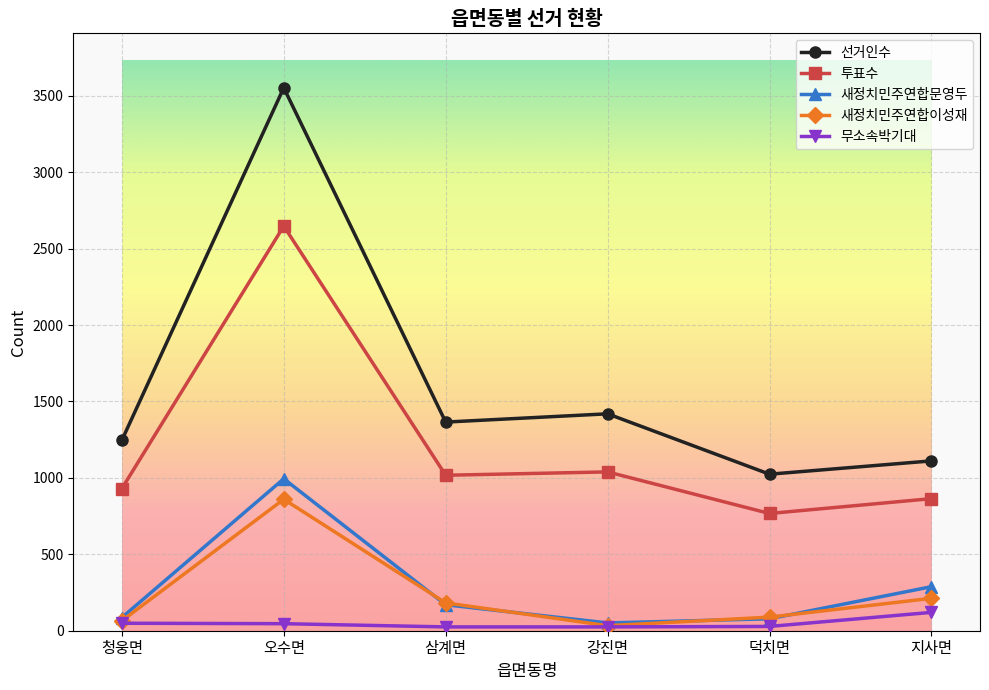

At which category is the sum across all series the highest?

오수면